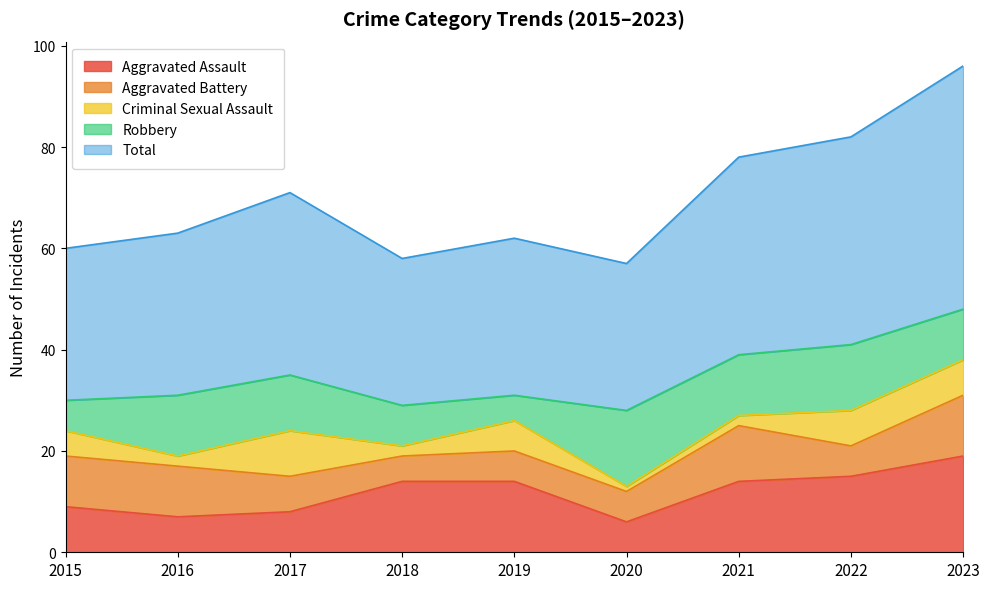

What is the sum of all Robbery values?

92